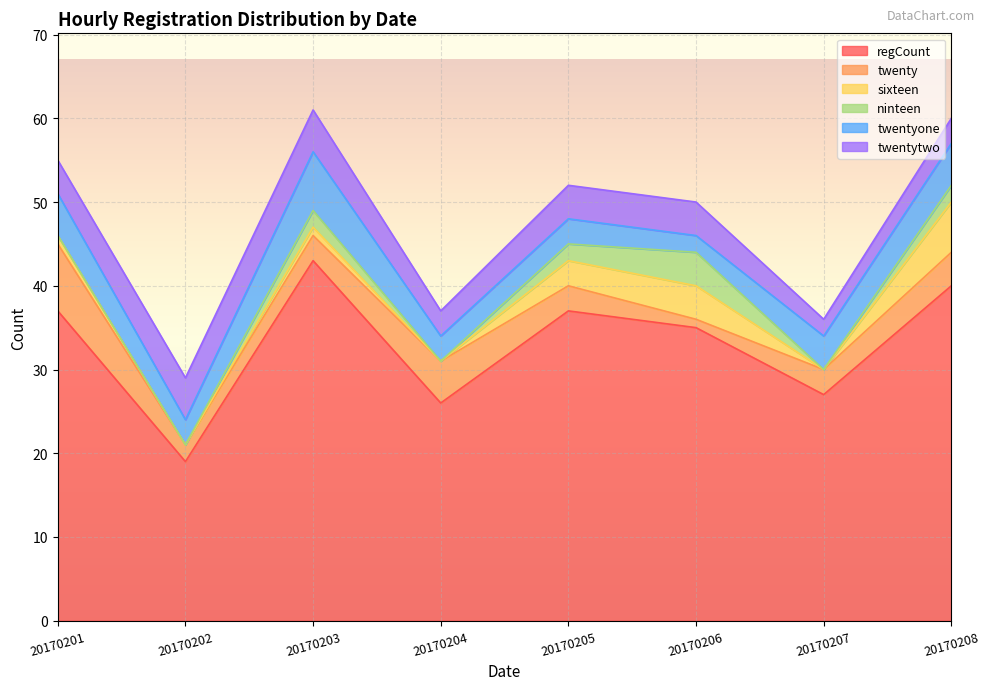

Which series changed the most between 20170202 and 20170208?

regCount